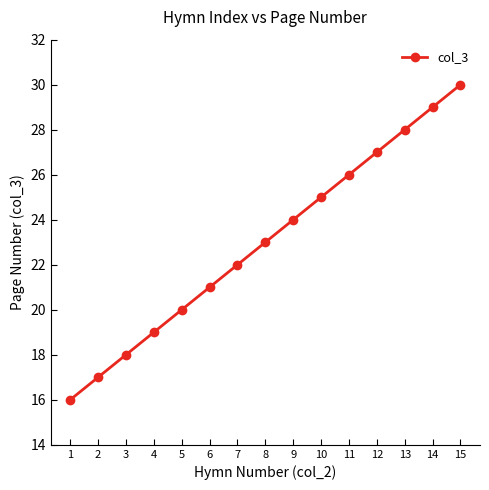

Between 2 and 14, which is larger?

14